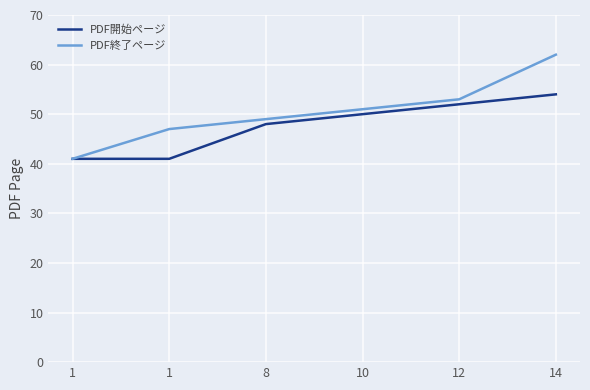

Reading right to left, list all the values displayed in this chart.

PDF開始ページ: 14=54	12=52	10=50	8=48	1=41	1=41
PDF終了ページ: 14=62	12=53	10=51	8=49	1=47	1=41